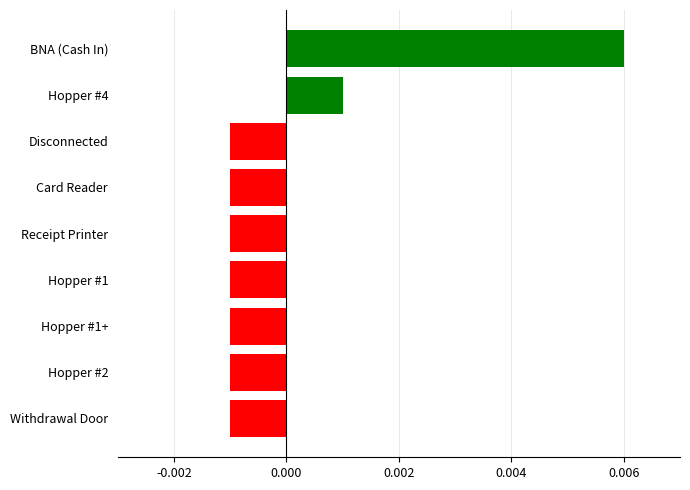

Which category has the highest value across all series?

BNA (Cash In)